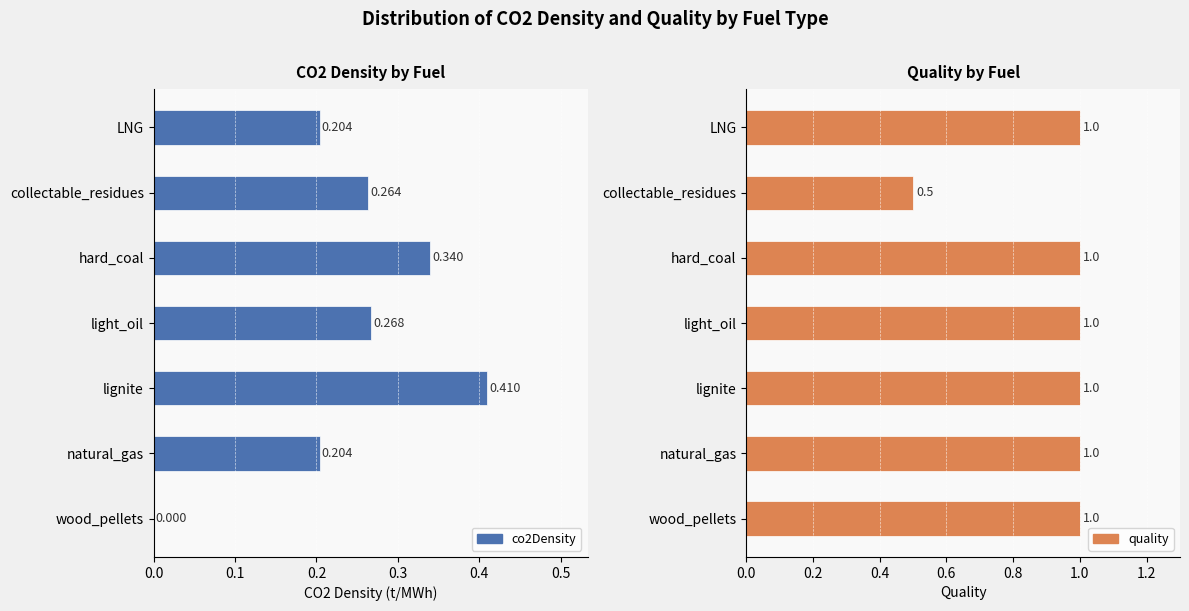

Is the value of quality at natural_gas greater than the value of co2Density at LNG?

Yes